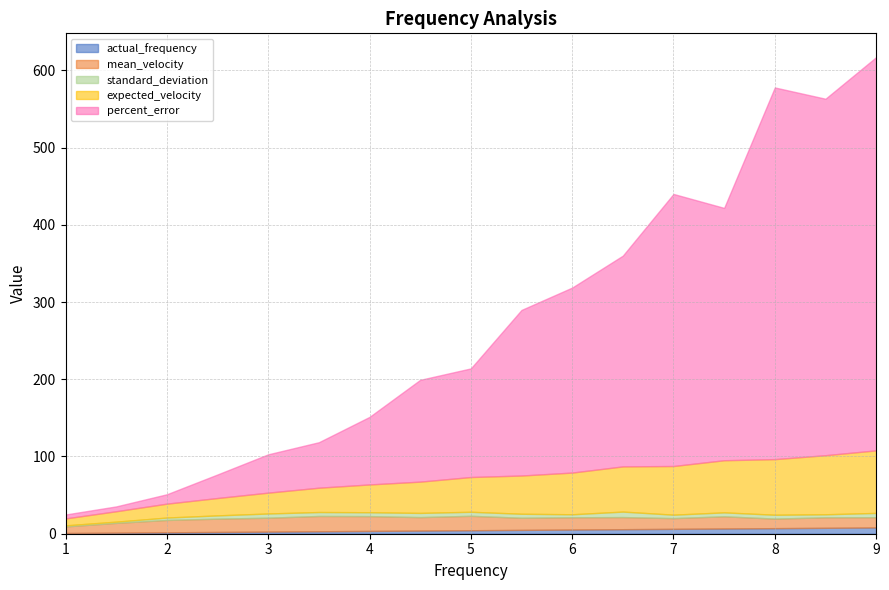

At how many categories does at least one series exceed 49?

13